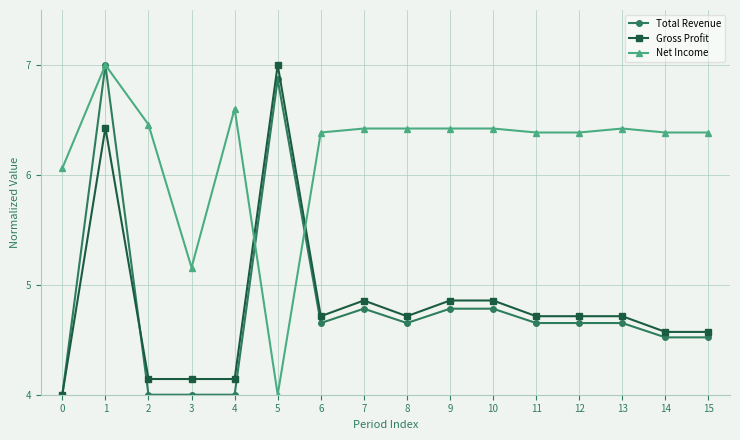

What is the smallest value displayed?

4.0